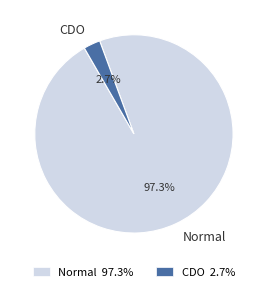

To the nearest percent, what is the difference between the largest and smallest slice percentages?

95%